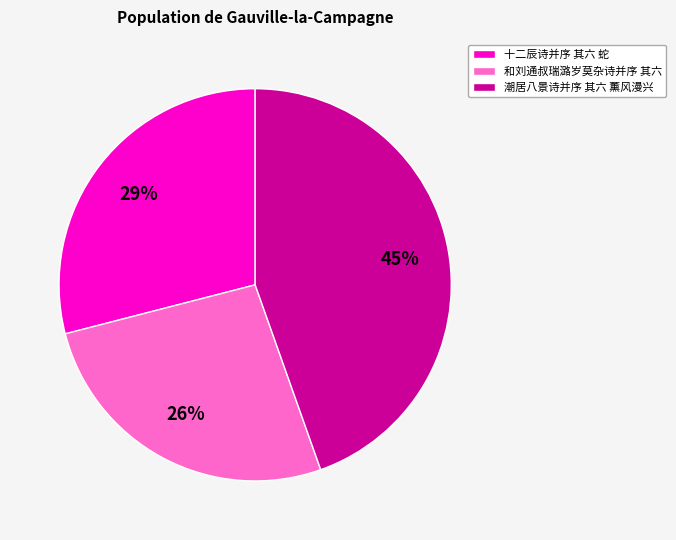

Does 十二辰诗并序 其六 蛇 account for over 50% of the chart?

No